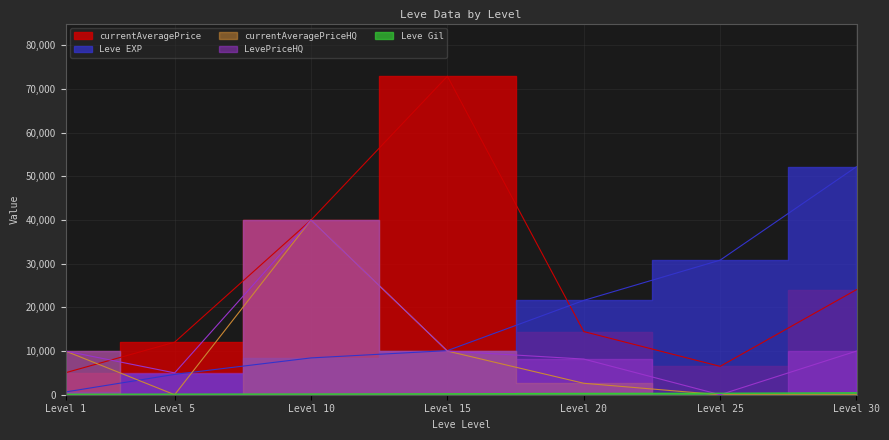

What is the maximum value for LevePriceHQ?

39995